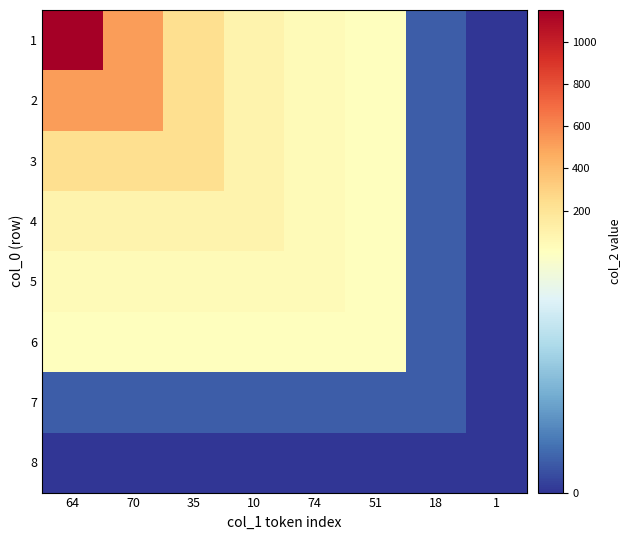

Reading left to right, what are all the values shown in this chart?

1: 64=1150	70=520	35=233	10=96	74=38	51=8	18=1	1=0
2: 64=520	70=520	35=233	10=96	74=38	51=8	18=1	1=0
3: 64=233	70=233	35=233	10=96	74=38	51=8	18=1	1=0
4: 64=96	70=96	35=96	10=96	74=38	51=8	18=1	1=0
5: 64=38	70=38	35=38	10=38	74=38	51=8	18=1	1=0
6: 64=8	70=8	35=8	10=8	74=8	51=8	18=1	1=0
7: 64=1	70=1	35=1	10=1	74=1	51=1	18=1	1=0
8: 64=0	70=0	35=0	10=0	74=0	51=0	18=0	1=0